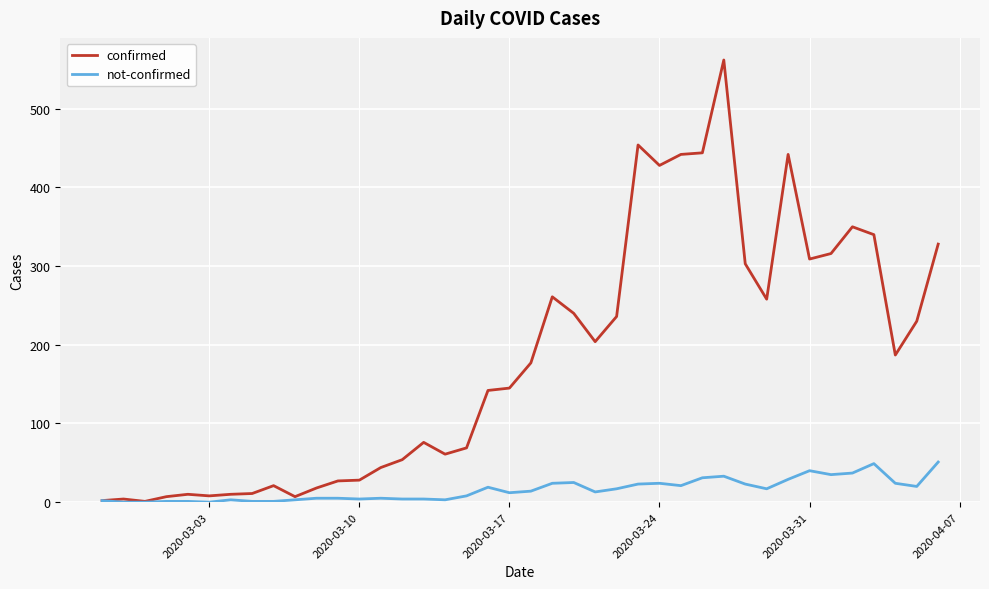

Which series has the largest total across all categories?

confirmed